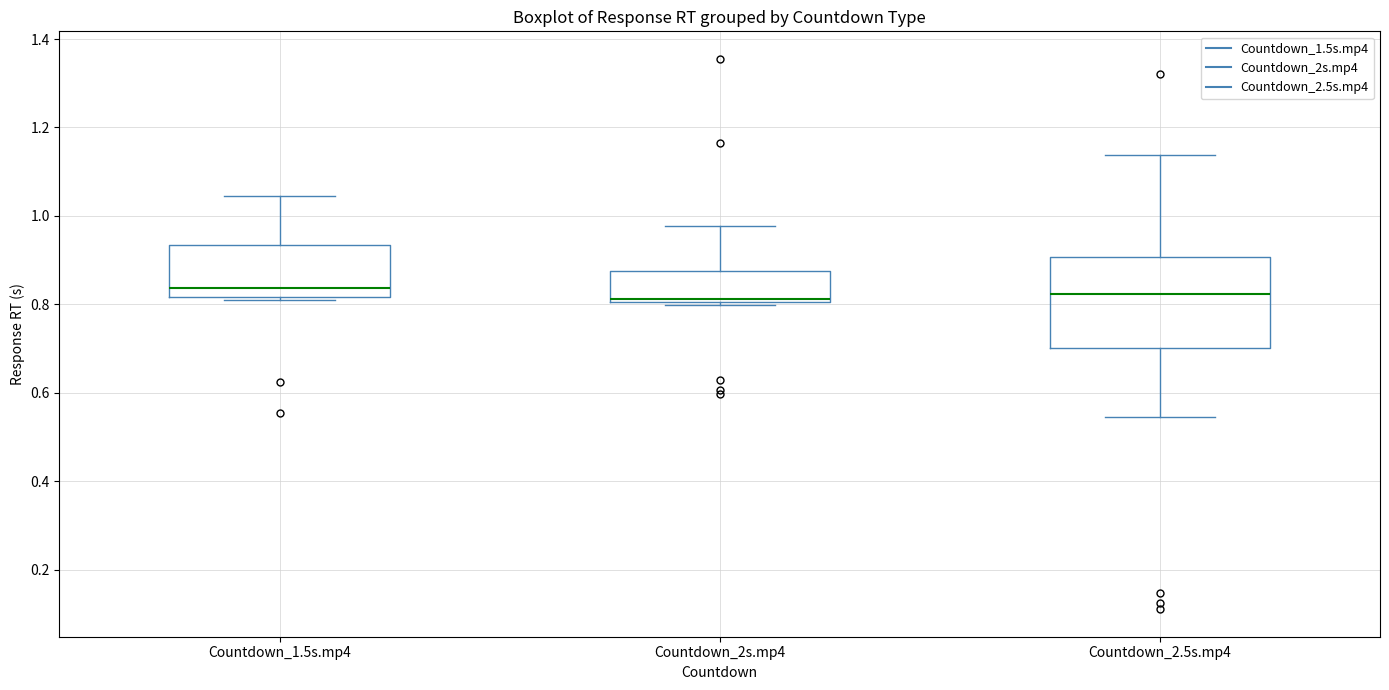

Reading left to right, read every box against the y-axis: the position of its median line, the range the box covers, and the ends of its whiskers. The values are not printed on the chart, so give them approximately, as read against the axis.

Countdown_1.5s.mp4: median 0.84, box 0.82 to 0.94, whiskers 0.80 to 1.04
Countdown_2s.mp4: median 0.82, box 0.80 to 0.88, whiskers 0.80 (just below the box's lower edge) to 0.98
Countdown_2.5s.mp4: median 0.82, box 0.70 to 0.90, whiskers 0.54 to 1.14